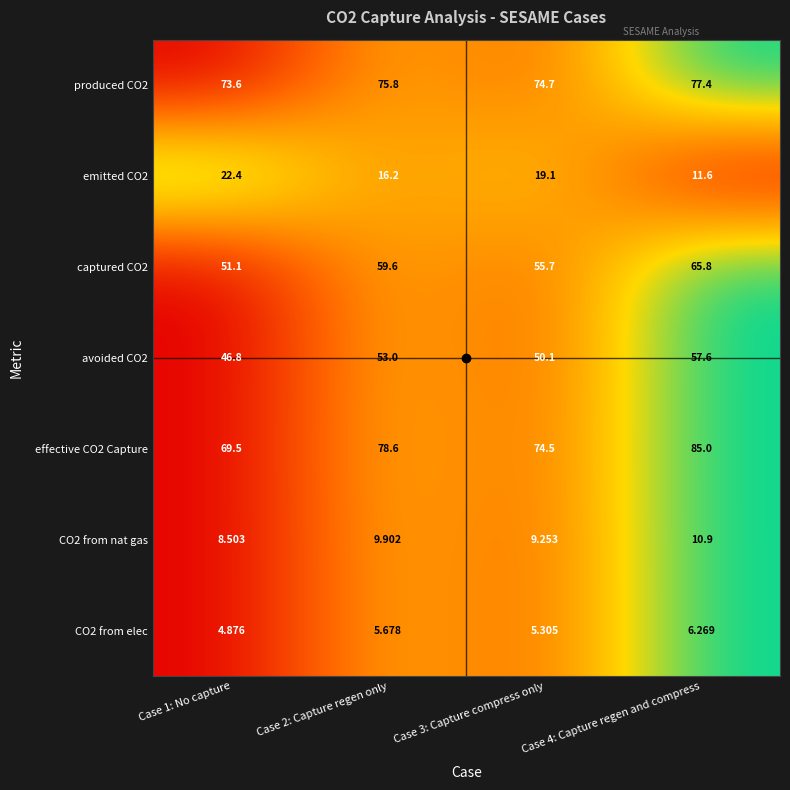

Is the value of avoided CO2 at Case 3: Capture compress only greater than the value of effective CO2 Capture at Case 2: Capture regen only?

No